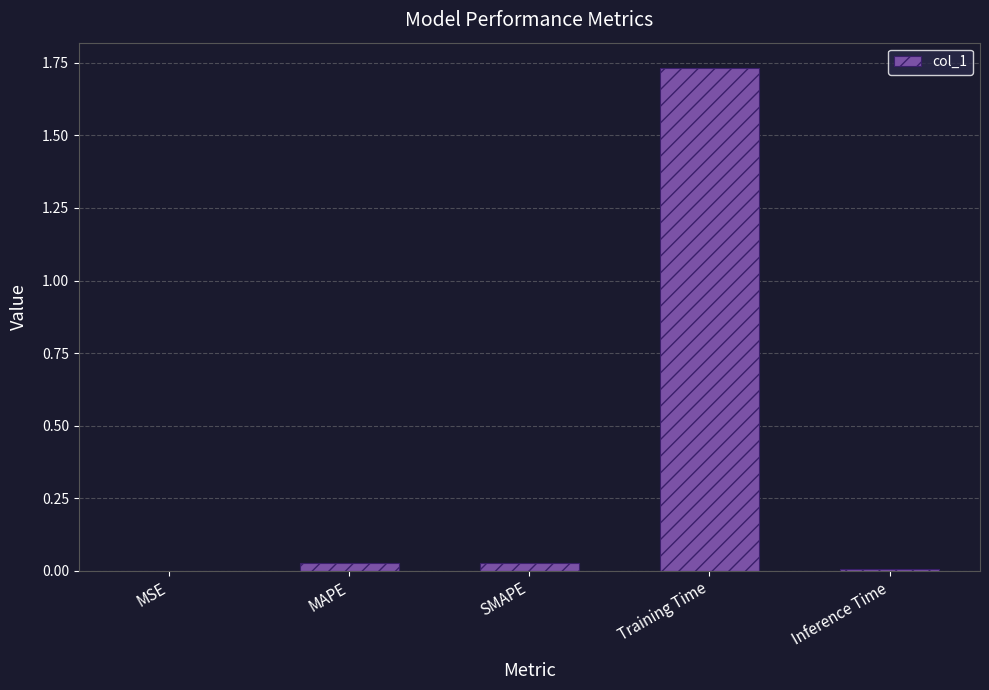

Which label corresponds to the largest value in the chart?

Training Time